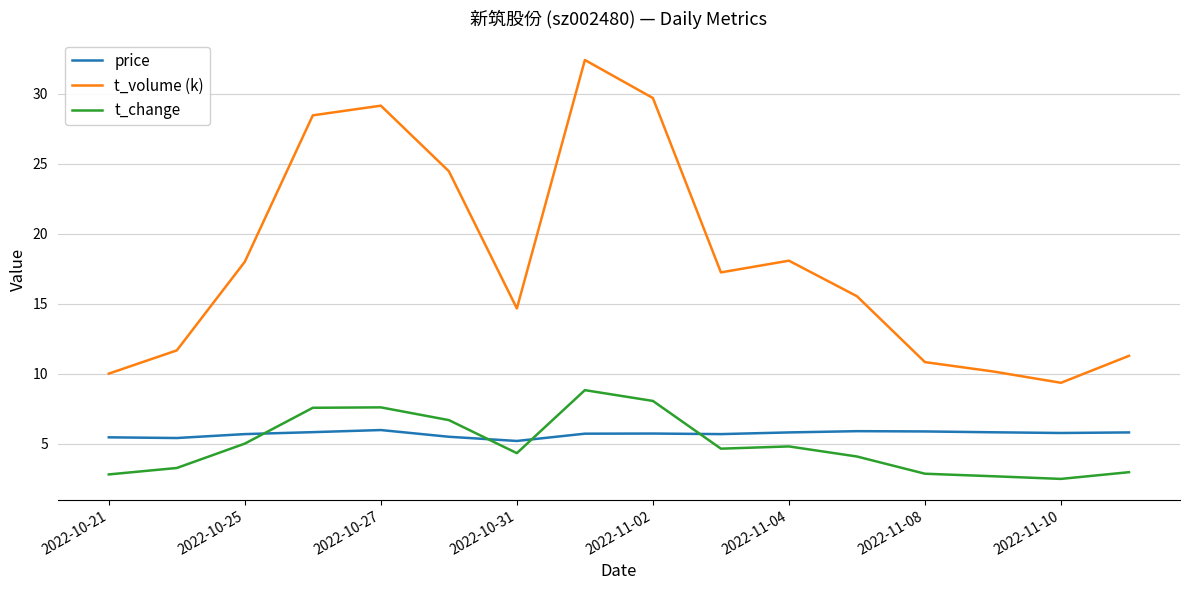

Does the chart display data point markers on the line(s)?

No